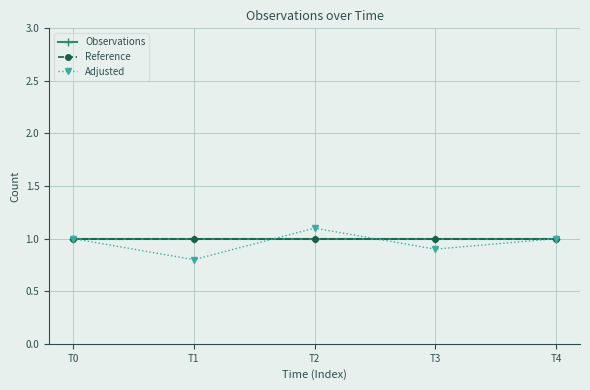

Which label corresponds to the largest value in the chart?

T2